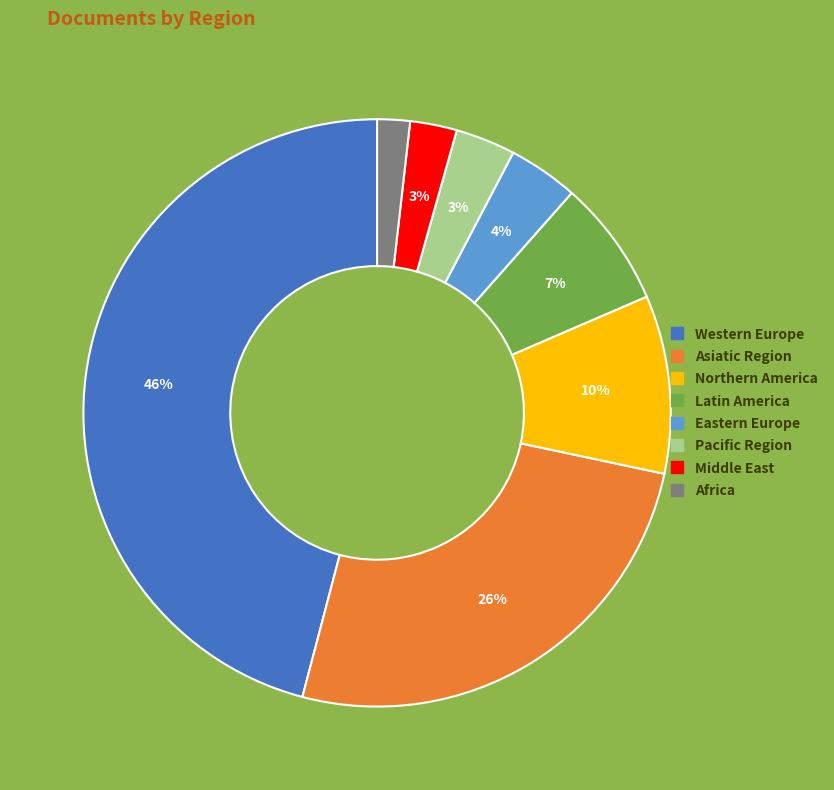

Which has a higher value, Latin America or Asiatic Region?

Asiatic Region